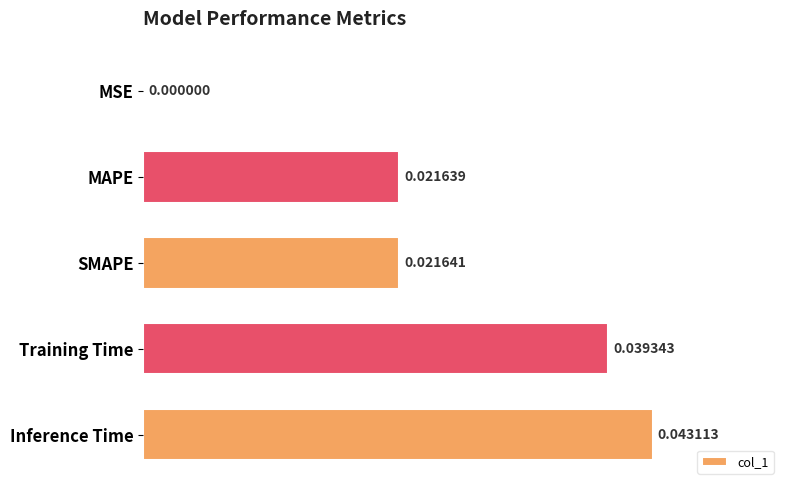

Which label corresponds to the largest value in the chart?

Inference Time